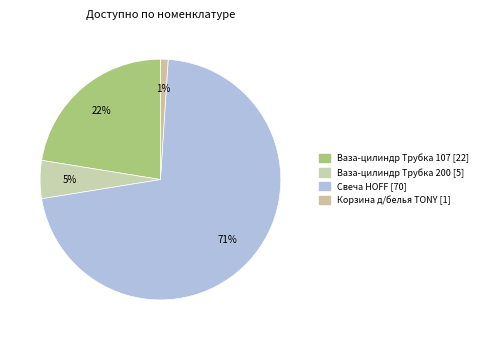

What is the largest slice in the pie chart?

Свеча HOFF [70]